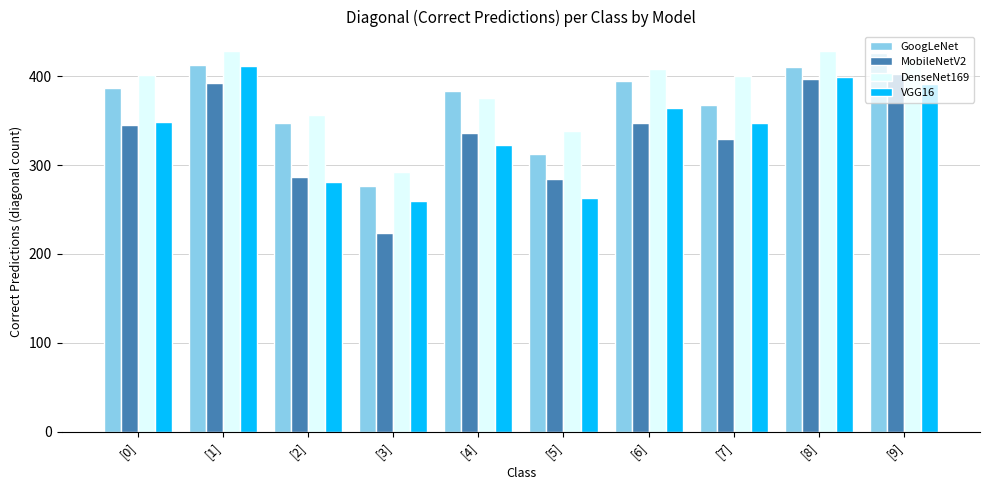

Is it true that VGG16 equals 208 at [9]?

False